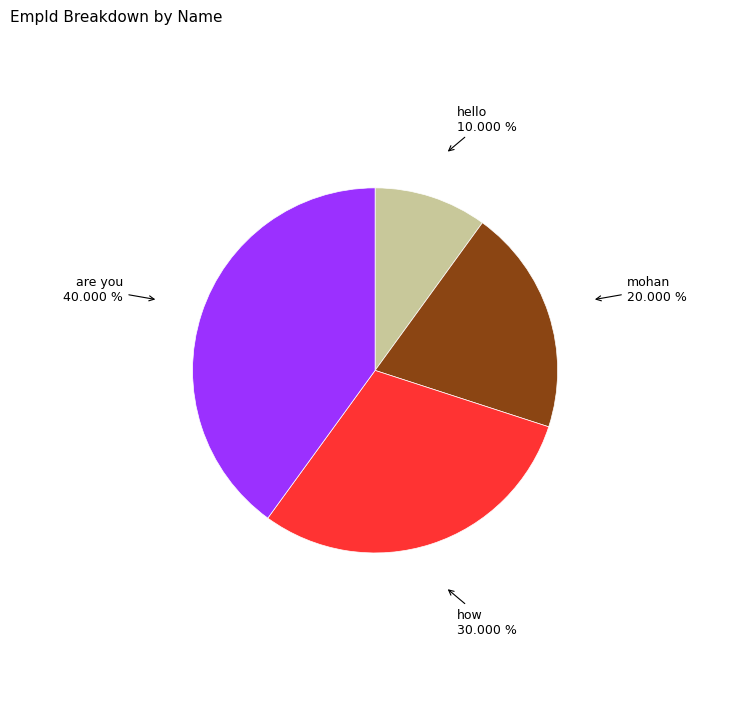

Which has a higher value, how or mohan?

how